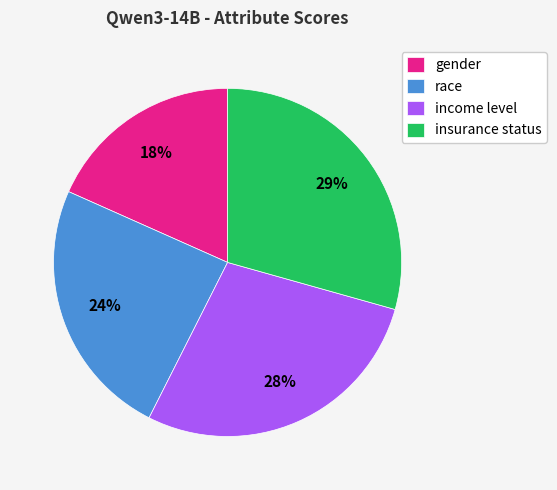

Combined, do race and income level account for over 50%?

Yes